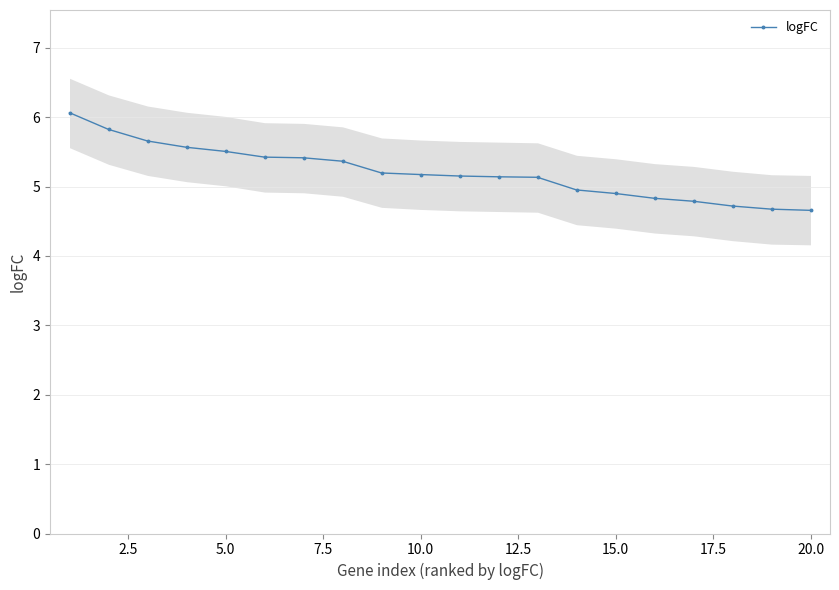

What is the average value?

5.2